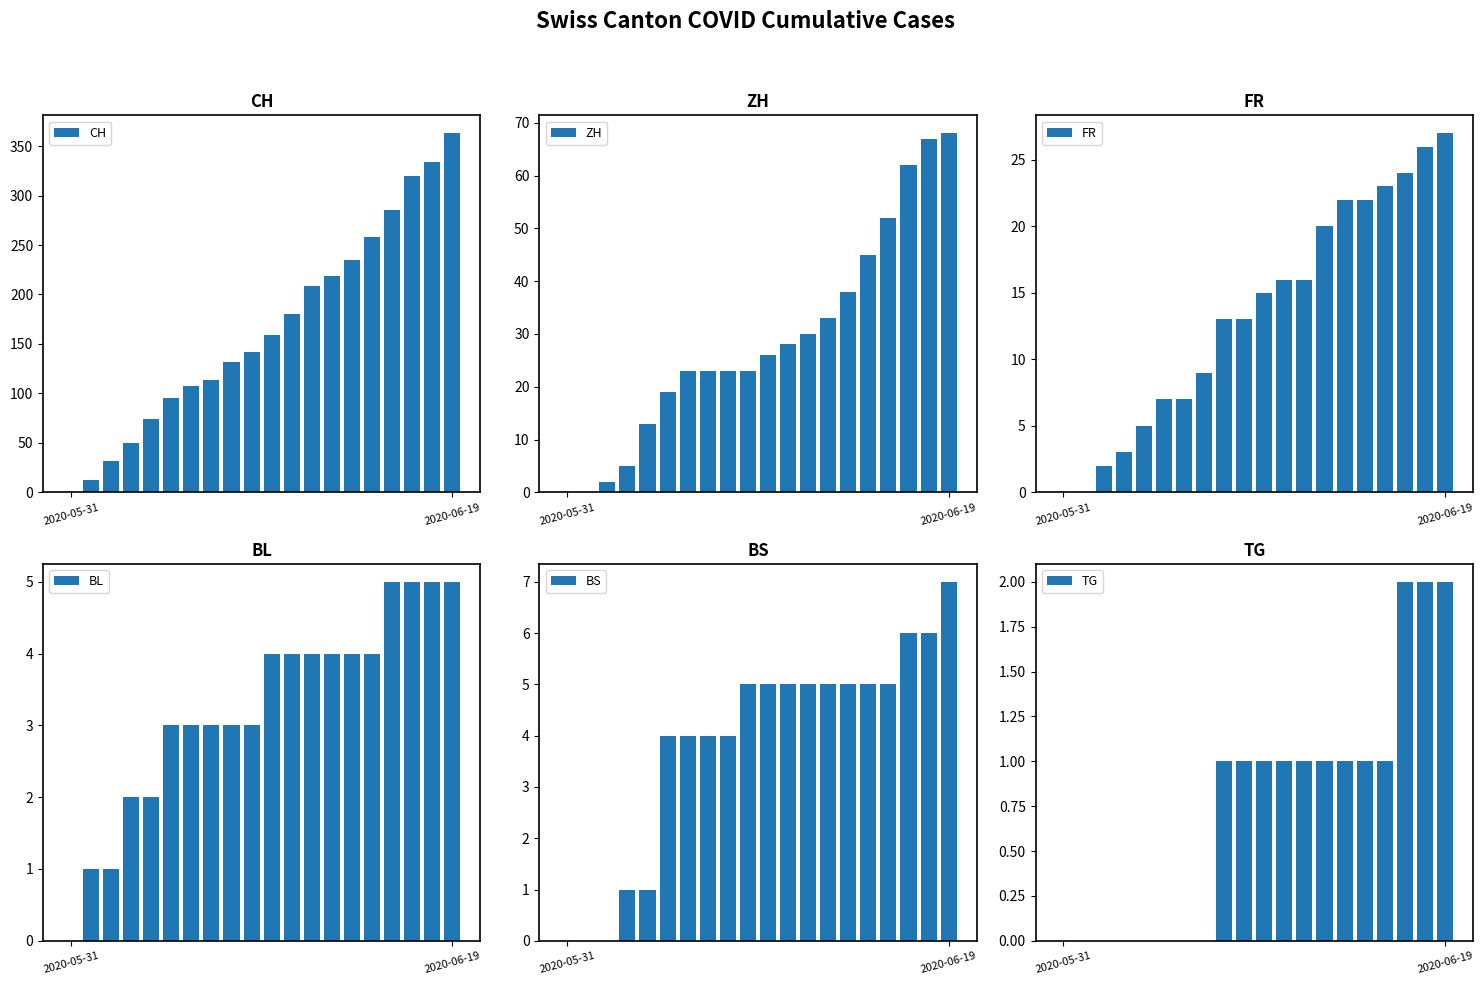

The value of CH at 2020-05-31 is 0. True or false?

True